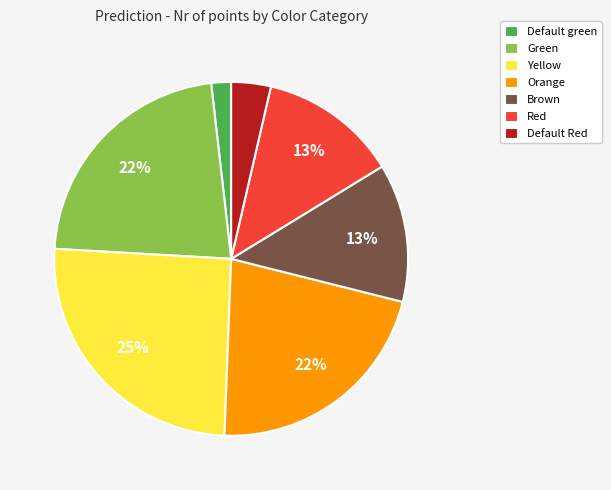

To the nearest percent, what is the combined percentage of Default green and Yellow?

27%